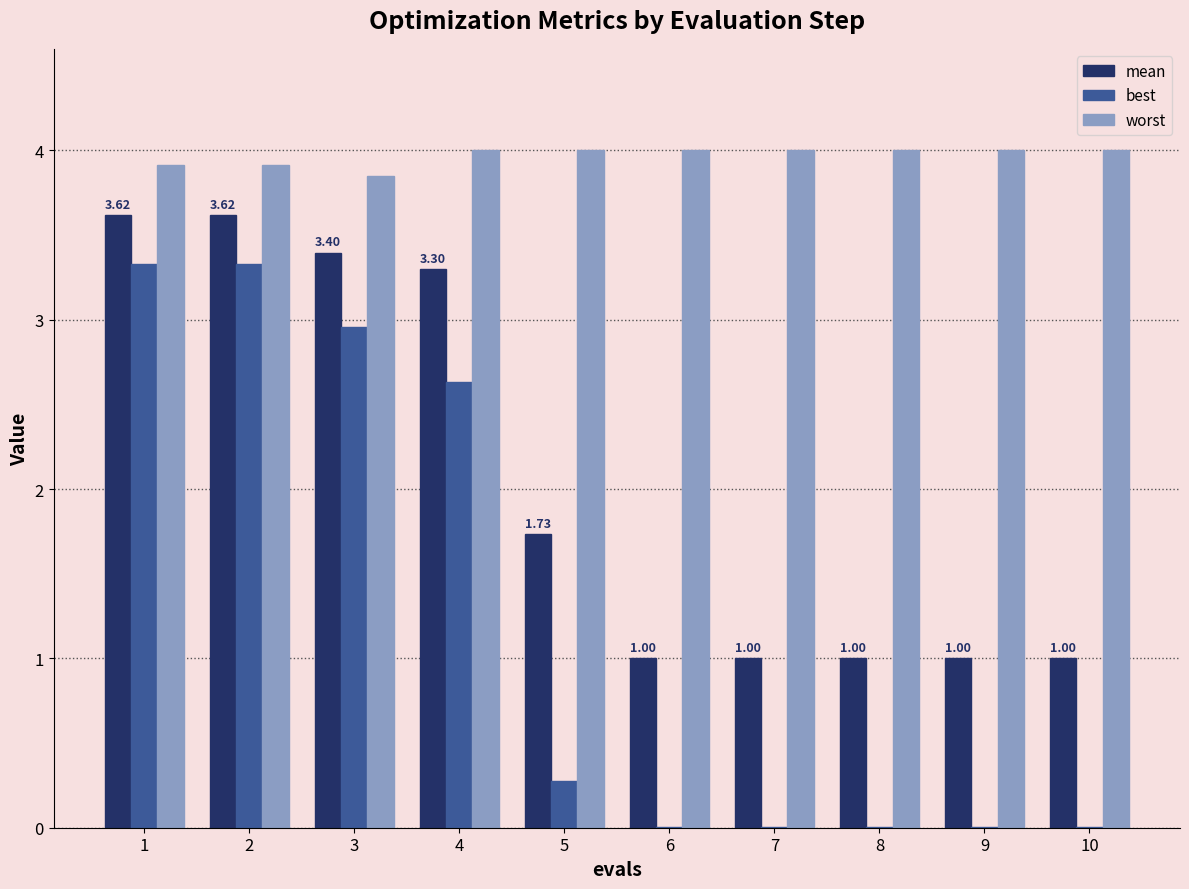

Which series changed the most between 2 and 5?

best